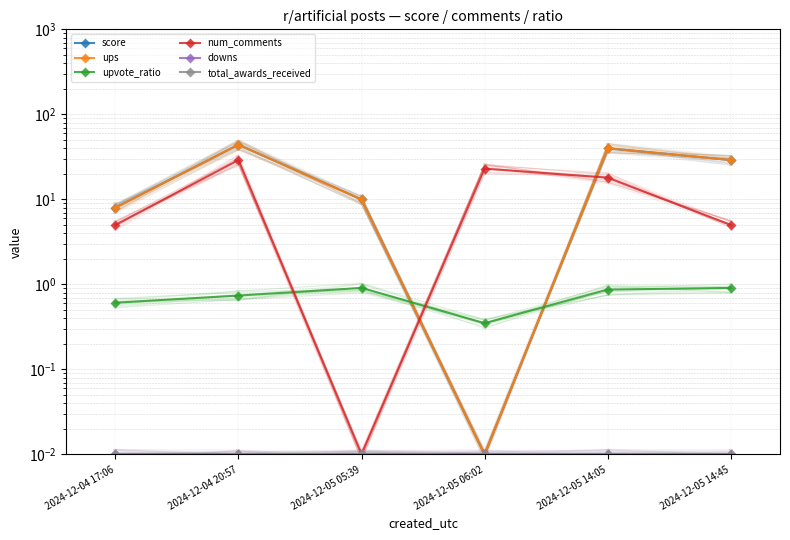

What is the difference between the second highest and minimum values in the score series?

40.0